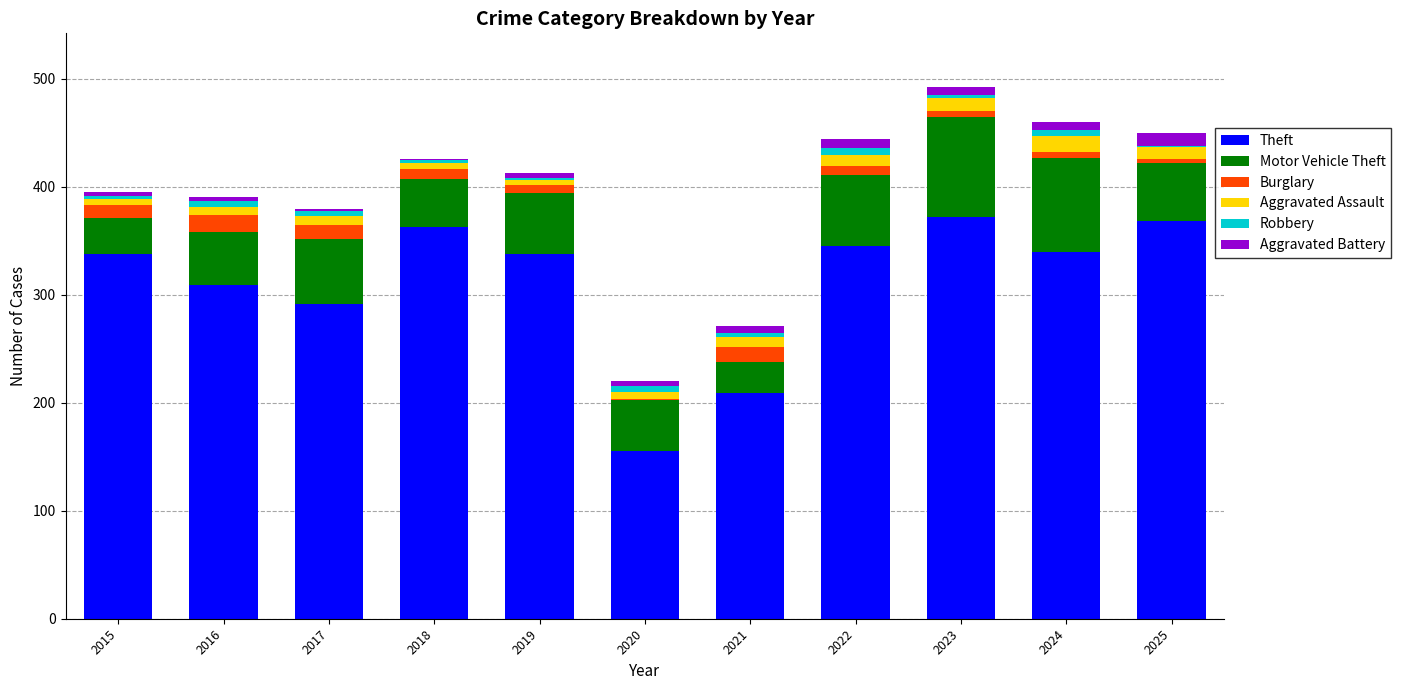

What is the maximum value for Theft?

372